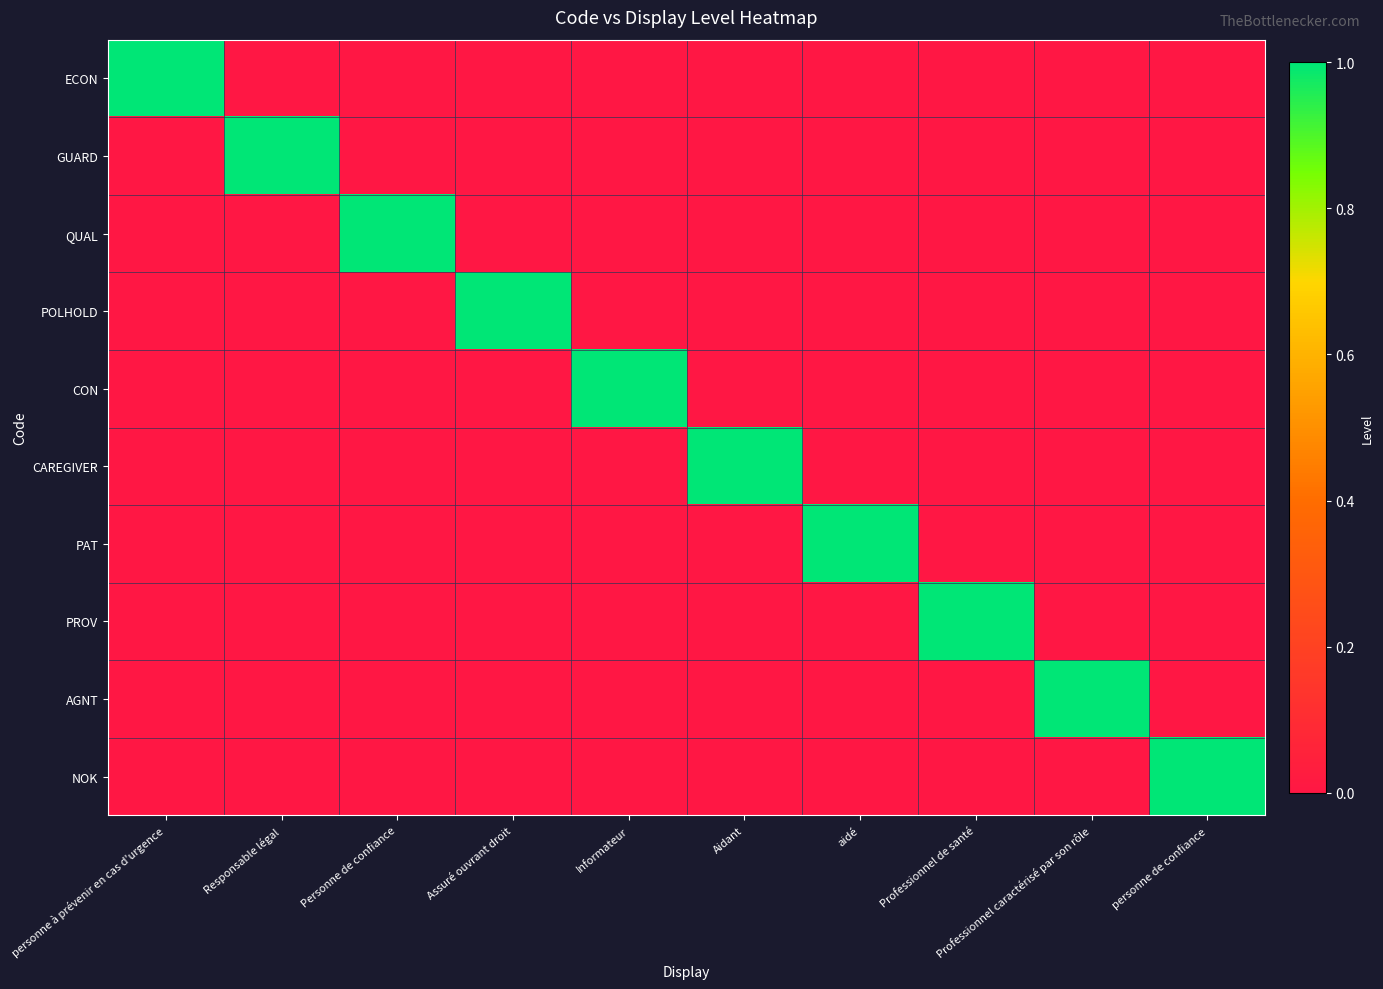

Between Professionnel de santé and Personne de confiance, which is larger?

Professionnel de santé